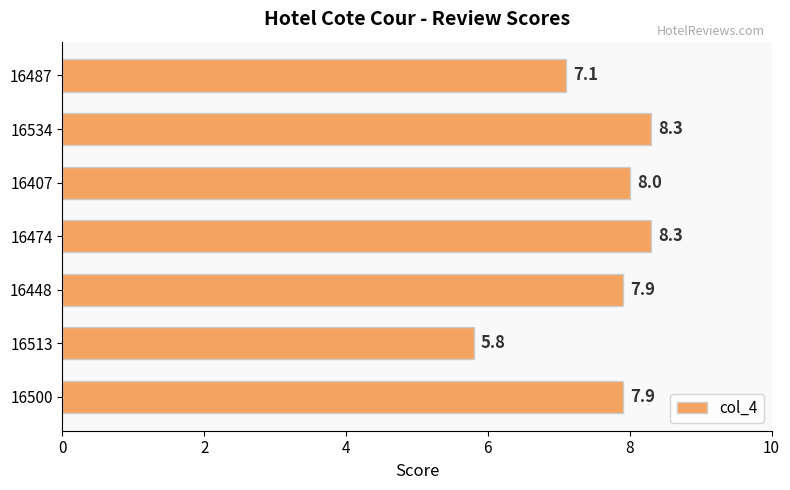

What is the average value?

7.6